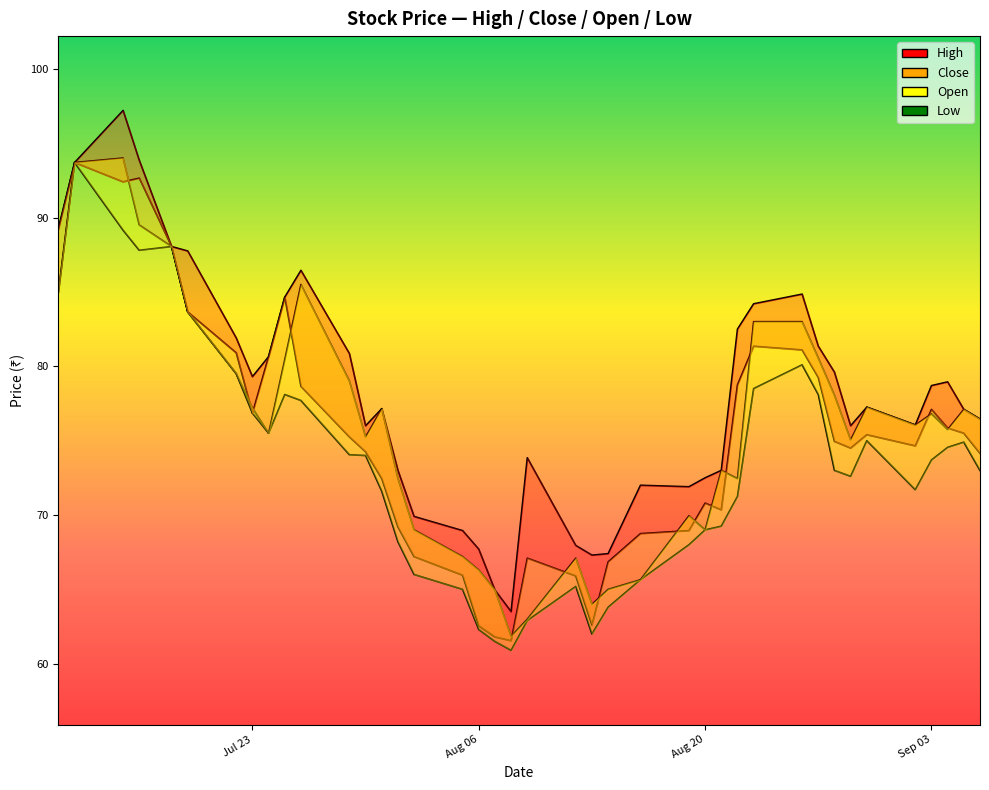

Reading left to right, what are all the values shown in this chart?

High: 89.2	93.7	97.2	93.8	88.0	87.8	81.9	79.3	80.7	84.7	86.5	80.8	76.0	77.2	73.0	69.9	69.0	67.7	65.0	63.5	73.8	68.0	67.3	67.4	72.0	71.9	72.5	73.0	82.5	84.2	84.8	81.3	79.6	76.0	77.2	76.0	78.7	79.0	77.1	76.5
Close: 89.2	93.7	92.4	92.7	88.0	83.7	80.9	76.8	80.7	84.7	78.7	75.2	74.2	72.5	69.2	67.2	66.0	62.5	61.8	61.5	67.1	65.9	62.6	66.8	68.8	69.0	70.8	70.3	78.8	81.3	81.1	79.2	75.0	74.5	75.4	74.7	77.1	75.8	75.5	74.2
Open: 85.0	93.7	94.0	89.5	88.0	83.7	79.5	77.2	75.5	80.5	85.5	79.0	75.2	77.2	72.5	69.0	67.2	66.3	65.0	61.9	63.0	67.1	64.0	65.0	65.7	70.0	69.0	73.0	72.5	83.0	83.0	80.5	78.0	75.0	77.2	76.0	76.8	75.8	77.1	76.5
Low: 85.0	93.7	89.2	87.8	88.0	83.7	79.5	76.8	75.5	78.1	77.7	74.0	74.0	71.6	68.2	66.0	65.0	62.3	61.5	60.9	62.9	65.2	62.0	63.8	65.7	68.0	69.0	69.2	71.2	78.5	80.1	78.1	73.0	72.6	75.0	71.7	73.7	74.5	74.9	73.0